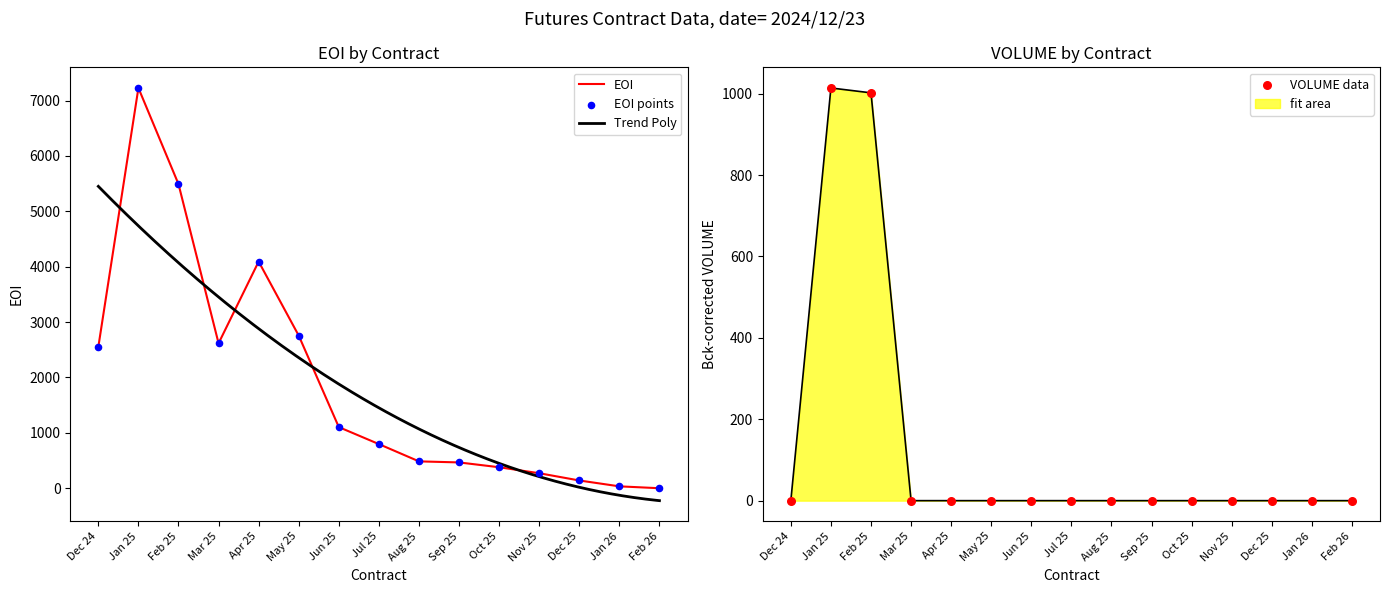

Which series has the largest total across all categories?

EOI